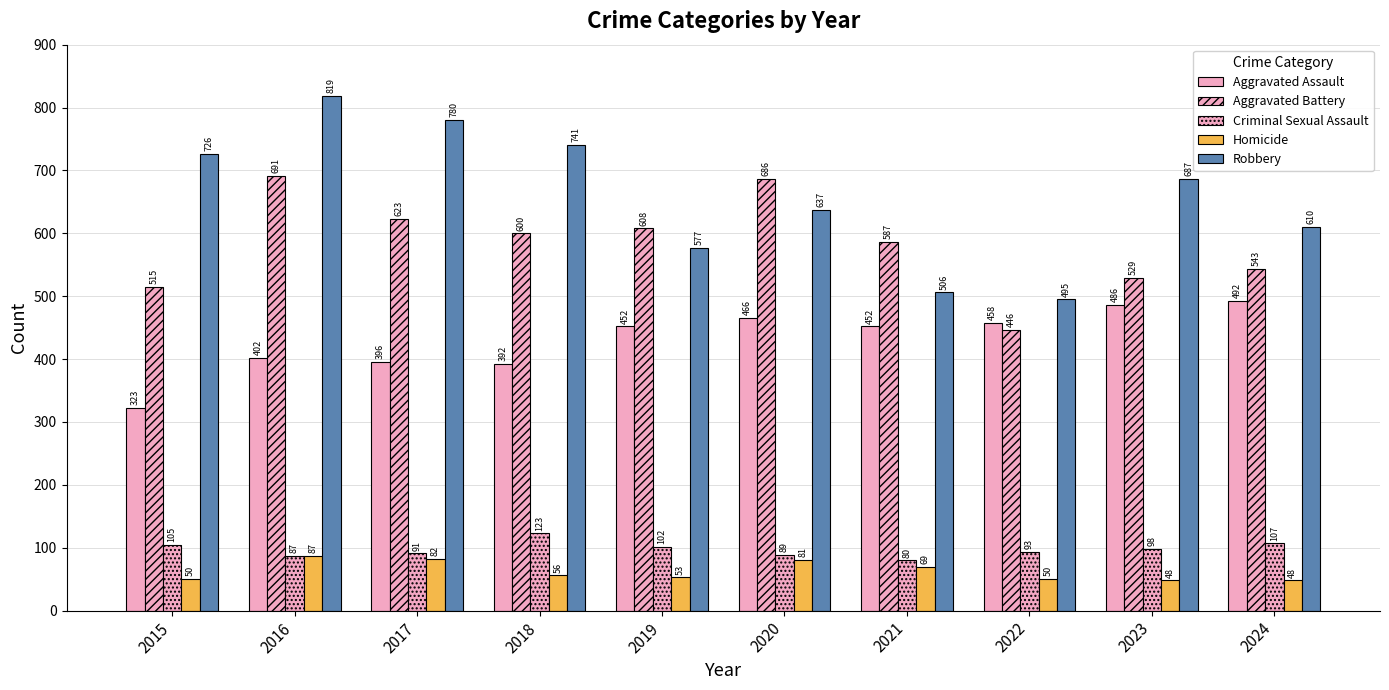

The Robbery series shows 838 at 2020. True or false?

False